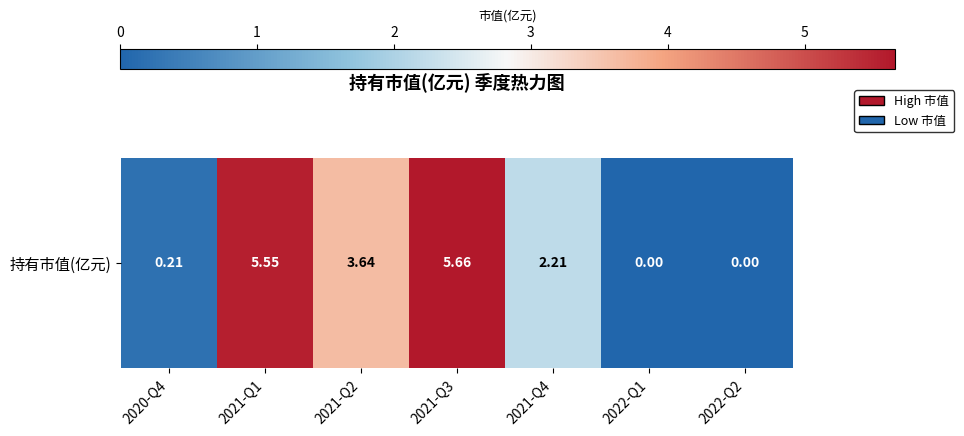

At which category does the chart reach its peak across all series?

2021-Q3